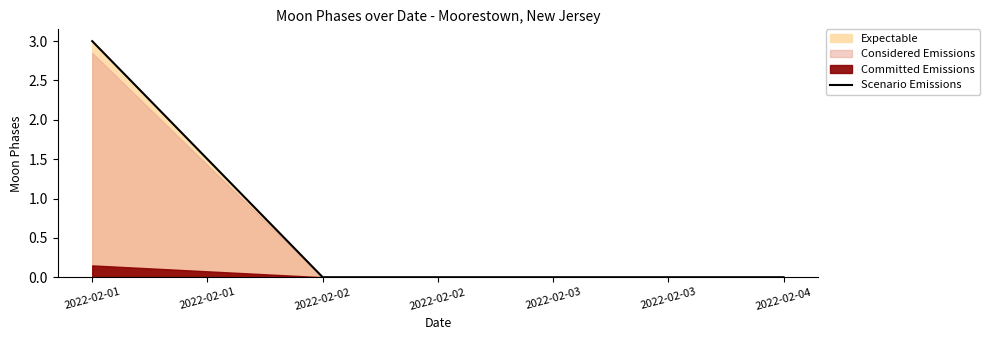

What is the greatest value displayed?

3